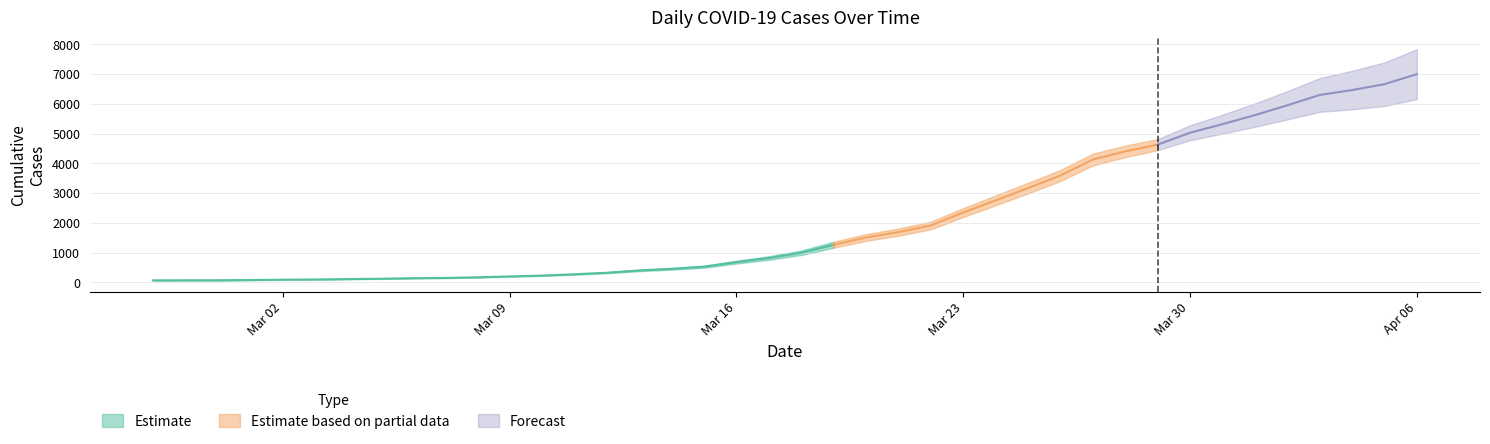

Reading left to right, extract all data points from this chart.

2020-02-27=64	2020-02-28=68	2020-02-29=69	2020-03-01=76	2020-03-02=87	2020-03-03=95	2020-03-04=108	2020-03-05=119	2020-03-06=138	2020-03-07=146	2020-03-08=167	2020-03-09=197	2020-03-10=226	2020-03-11=269	2020-03-12=320	2020-03-13=398	2020-03-14=452	2020-03-15=523	2020-03-16=677	2020-03-17=816	2020-03-18=993	2020-03-19=1261	2020-03-20=1505	2020-03-21=1686	2020-03-22=1908	2020-03-23=2344	2020-03-24=2752	2020-03-25=3165	2020-03-26=3589	2020-03-27=4125	2020-03-28=4399	2020-03-29=4625	2020-03-30=5025	2020-03-31=5314	2020-04-01=5617	2020-04-02=5947	2020-04-03=6295	2020-04-04=6460	2020-04-05=6657	2020-04-06=6995